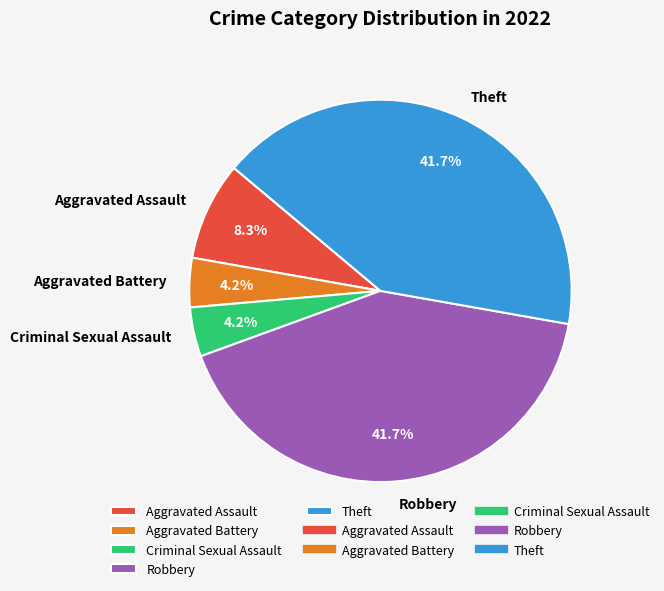

To the nearest percent, what is the combined percentage of Aggravated Assault and Theft?

50%